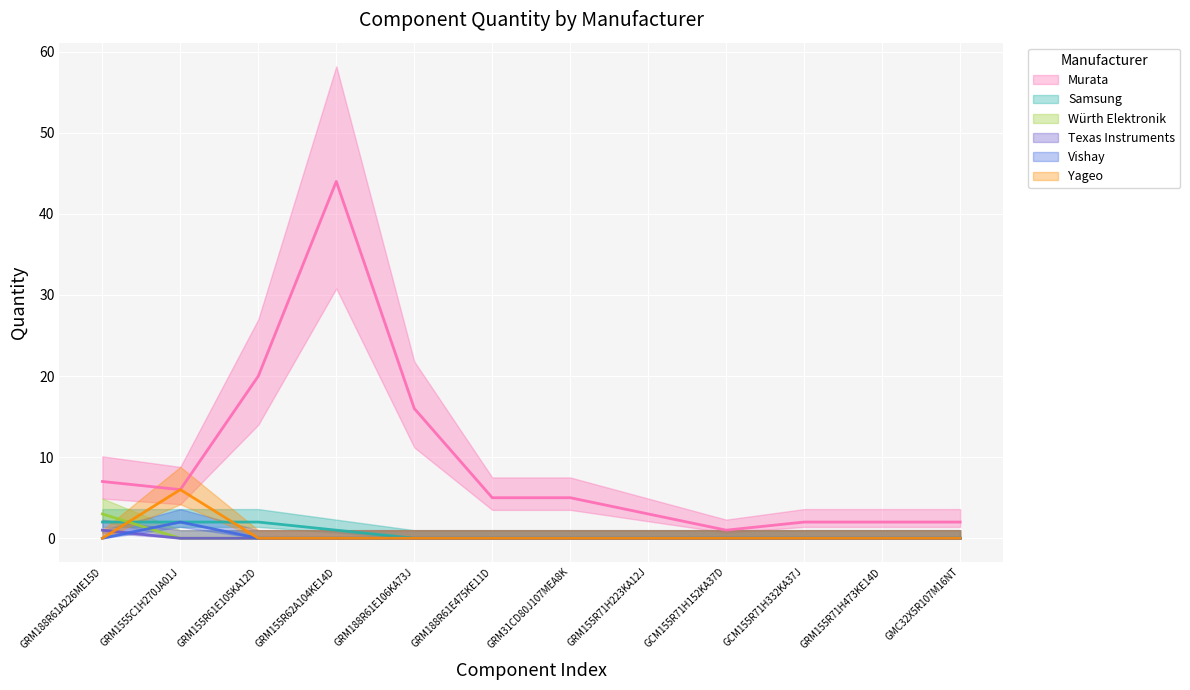

How many series are shown in this chart?

6